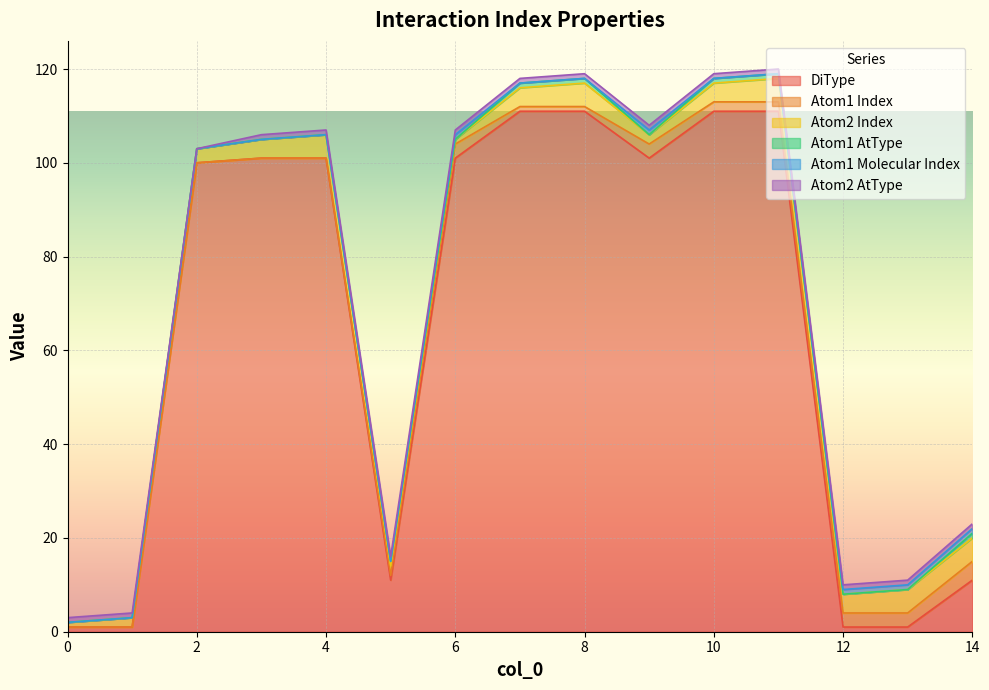

What is the value of the Atom2 AtType point at the 15th from the left?

1